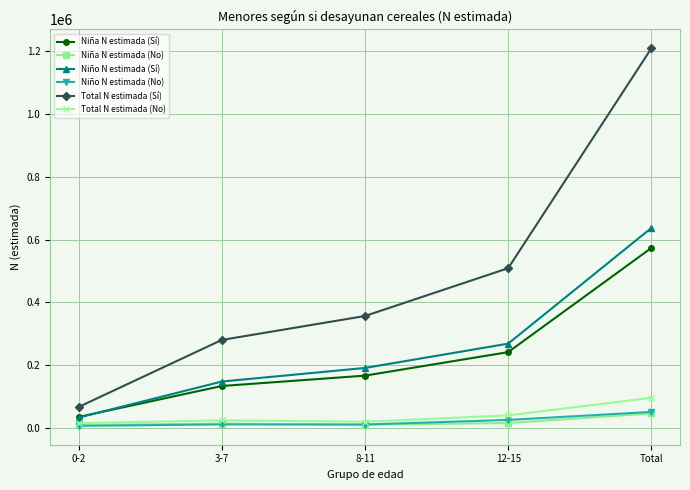

What is the difference between the highest and lowest values at 8-11?

347133